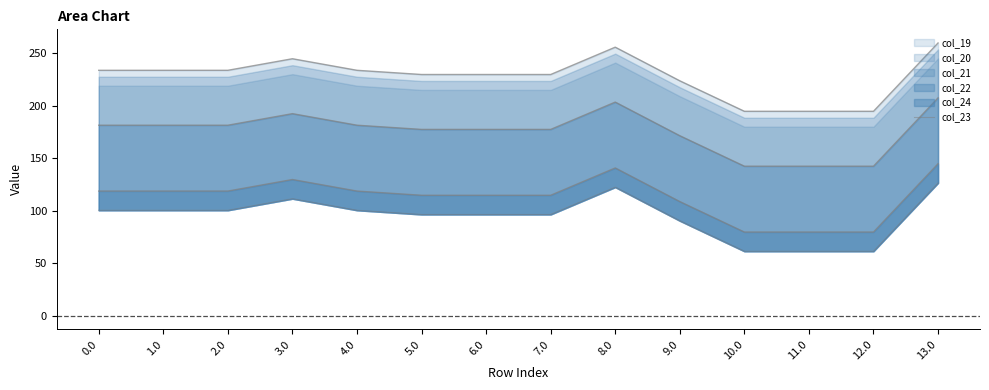

Which has a higher value, 13.0 or 9.0?

13.0